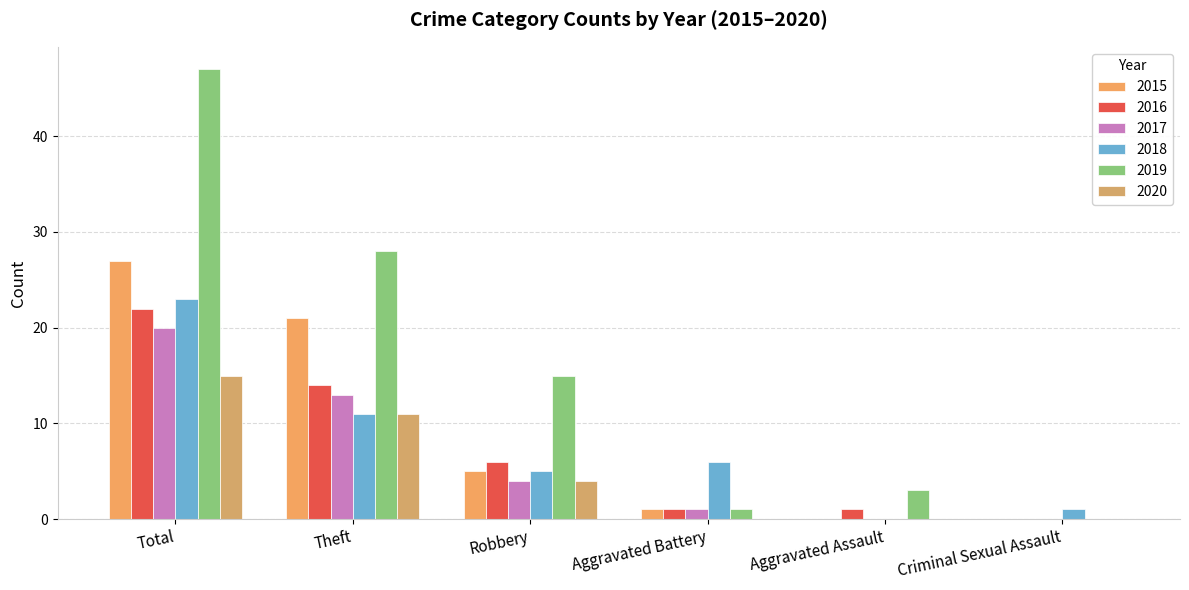

How many data points does each series have?

6